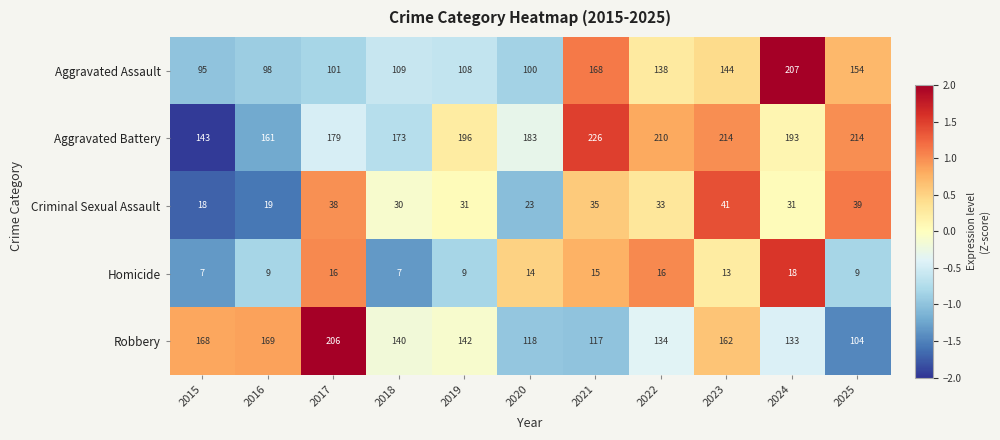

What is the minimum value for Criminal Sexual Assault?

18